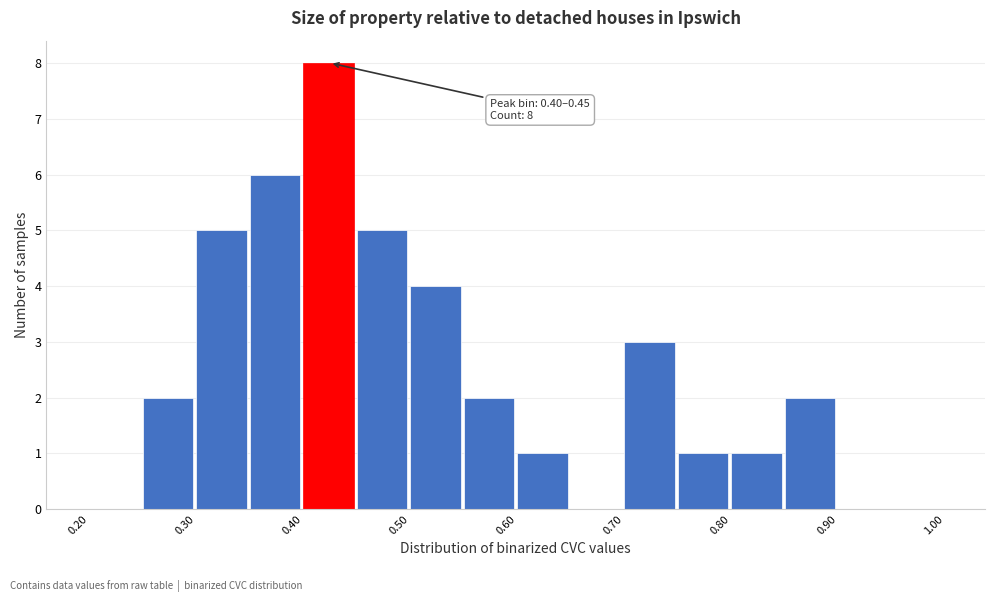

Which range on the x-axis has the tallest bar?

0.40 to 0.45